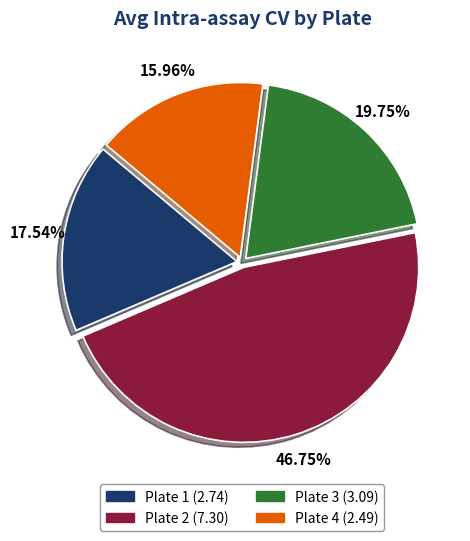

How many slices are in this pie chart?

4